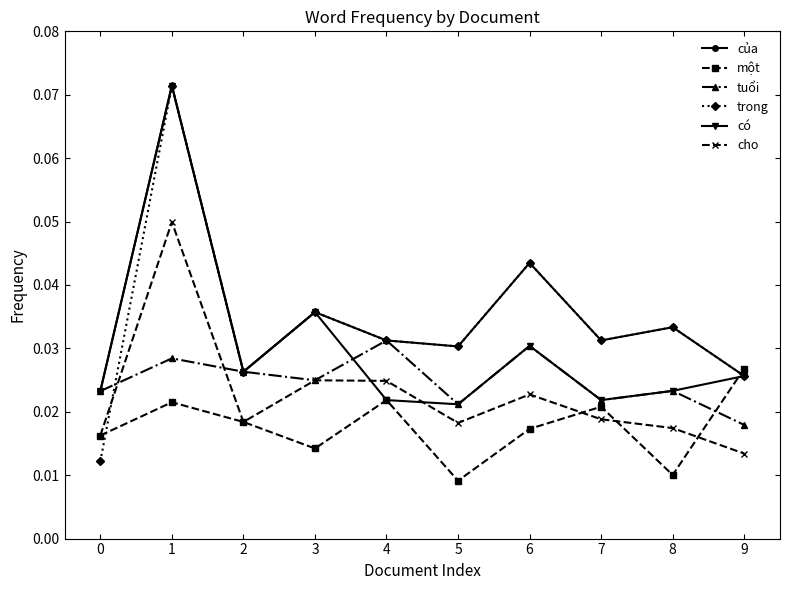

True or false: trong has more than 2 points higher than both neighbors.

True